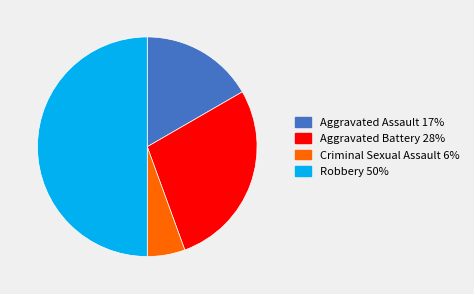

Does Criminal Sexual Assault 6% represent more than half of the total?

No